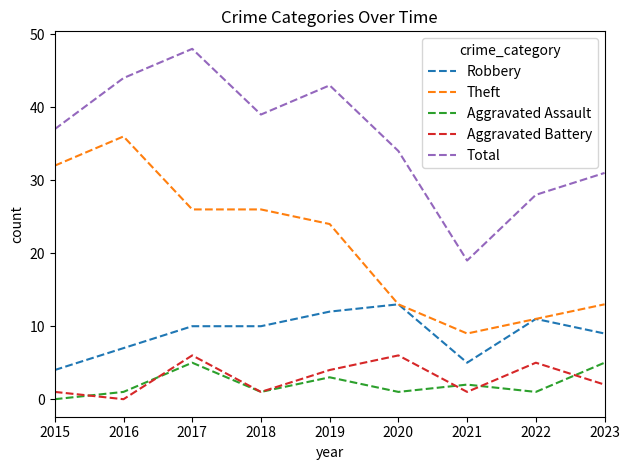

What value does the Robbery series have at 2023?

9